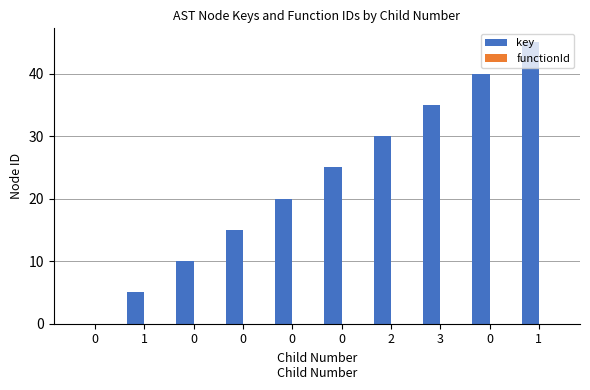

How many categories are shown in the chart?

10